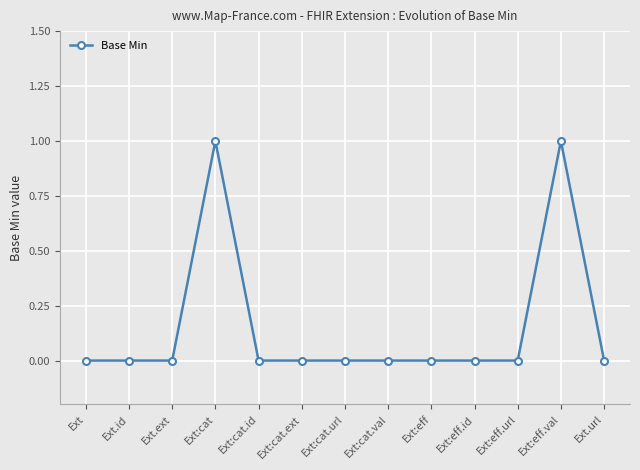

The value at Ext:cat.id is -1. True or false?

False